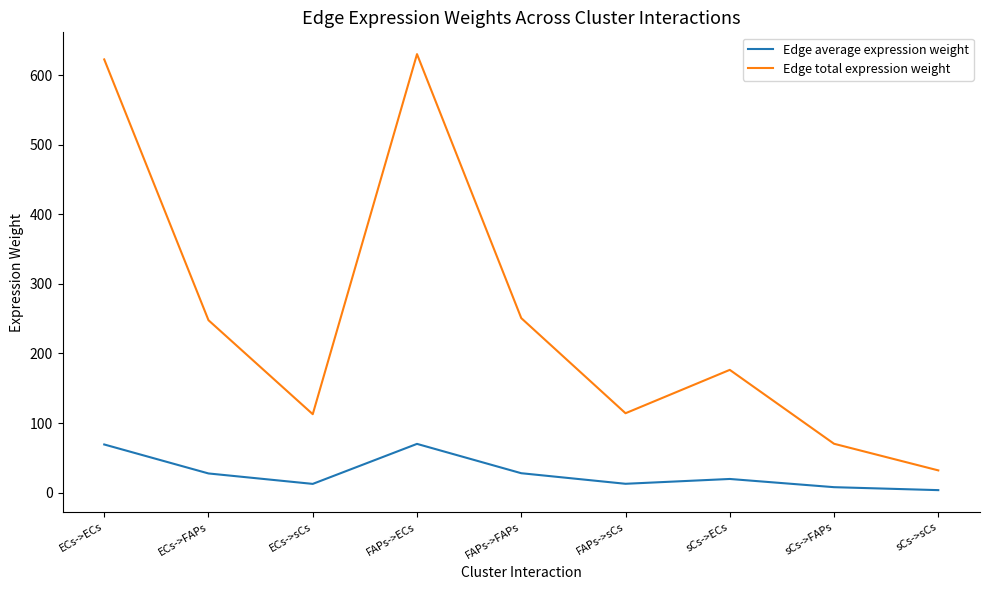

What is the difference between the highest and lowest values at sCs->FAPs?

62.4